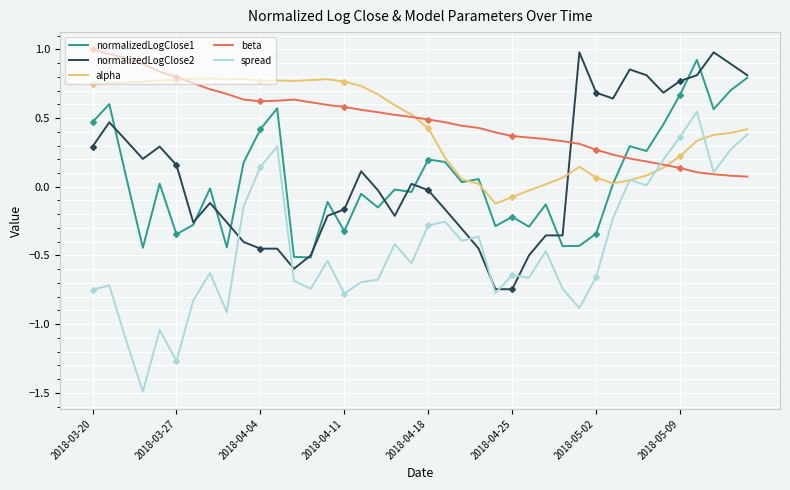

What is the minimum value for spread?

-1.5